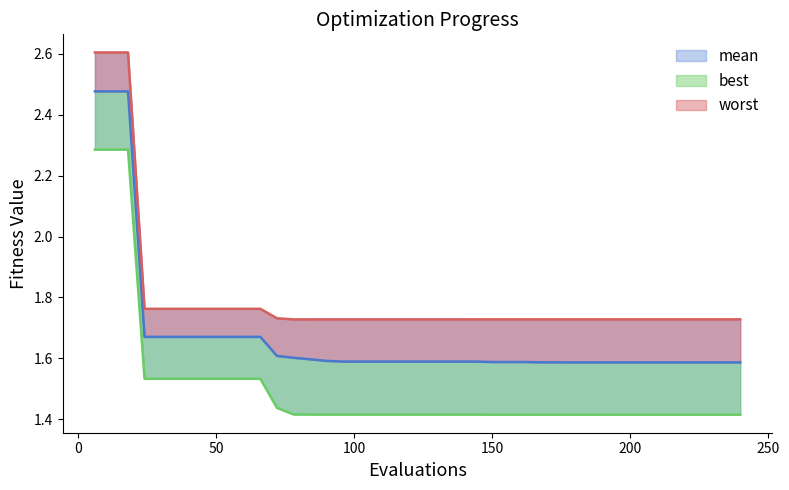

True or false: worst and mean cross at least once.

False